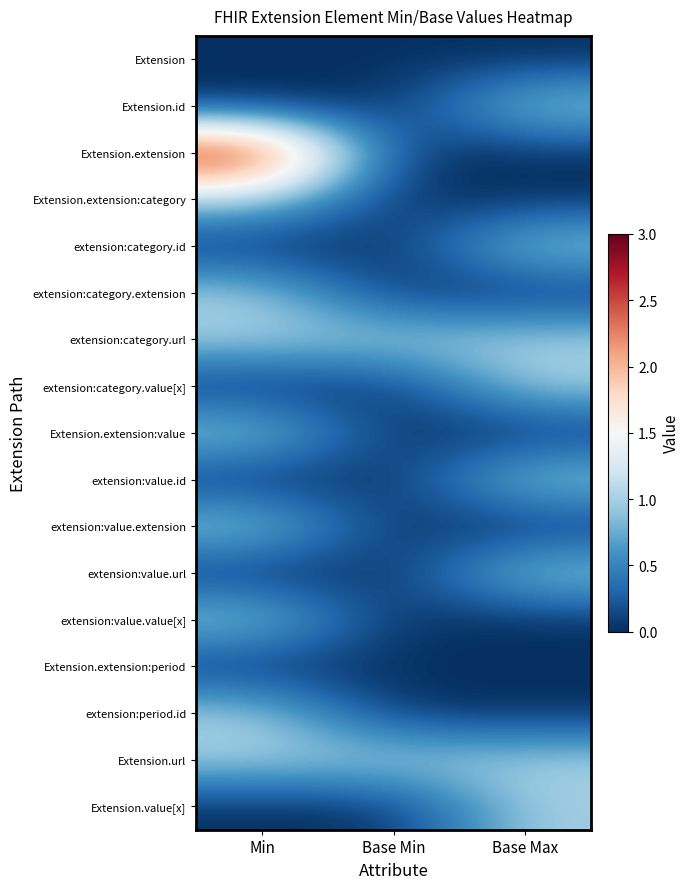

Reading right to left, list all the values displayed in this chart.

Extension: Base Max=0	Base Min=0	Min=0
Extension.id: Base Max=1	Base Min=0	Min=0
Extension.extension: Base Max=0	Base Min=0	Min=3
Extension.extension:category: Base Max=0	Base Min=0	Min=1
extension:category.id: Base Max=1	Base Min=0	Min=0
extension:category.extension: Base Max=0	Base Min=0	Min=1
extension:category.url: Base Max=1	Base Min=1	Min=1
extension:category.value[x]: Base Max=1	Base Min=0	Min=0
Extension.extension:value: Base Max=0	Base Min=0	Min=1
extension:value.id: Base Max=1	Base Min=0	Min=0
extension:value.extension: Base Max=0	Base Min=0	Min=1
extension:value.url: Base Max=1	Base Min=0	Min=0
extension:value.value[x]: Base Max=0	Base Min=0	Min=1
Extension.extension:period: Base Max=0	Base Min=0	Min=0
extension:period.id: Base Max=0	Base Min=0	Min=1
Extension.url: Base Max=1	Base Min=1	Min=1
Extension.value[x]: Base Max=1	Base Min=0	Min=0